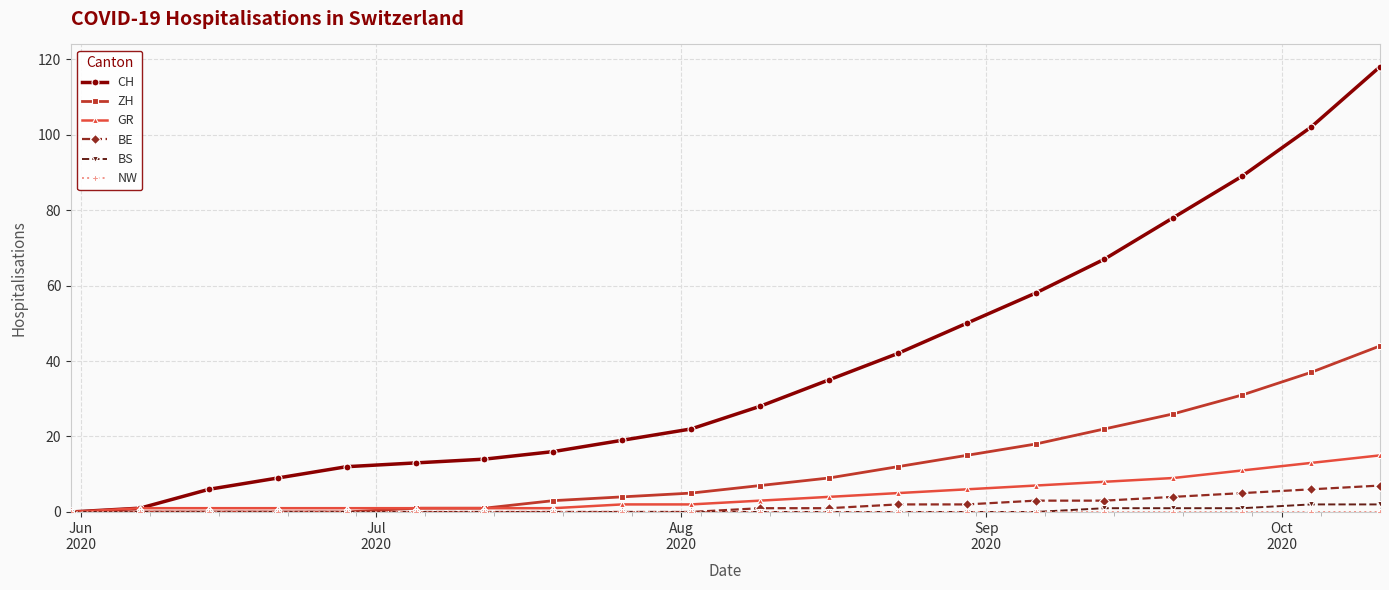

What is the maximum value shown in the chart?

118